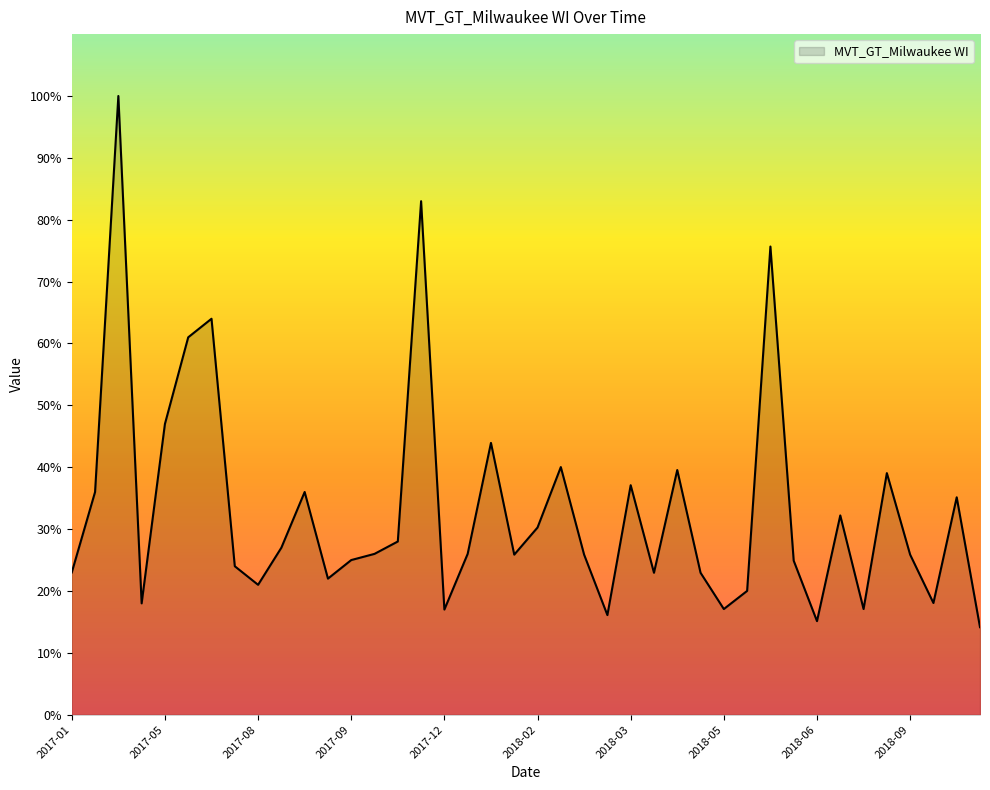

What is the difference between the maximum and minimum values?

85.8